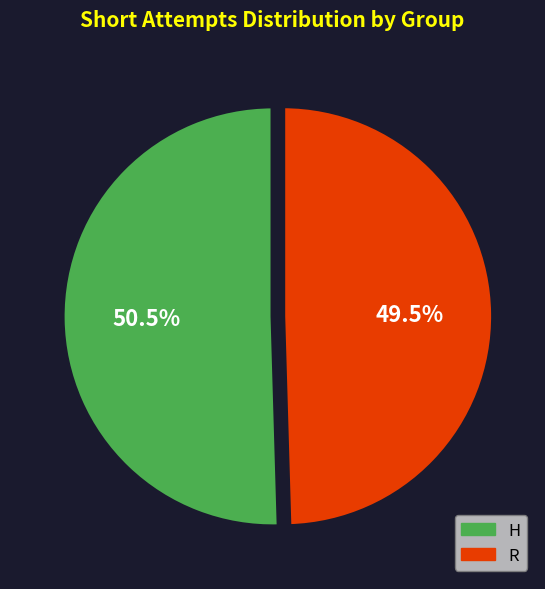

Approximately how many times larger is the value at H compared to R?

1.0